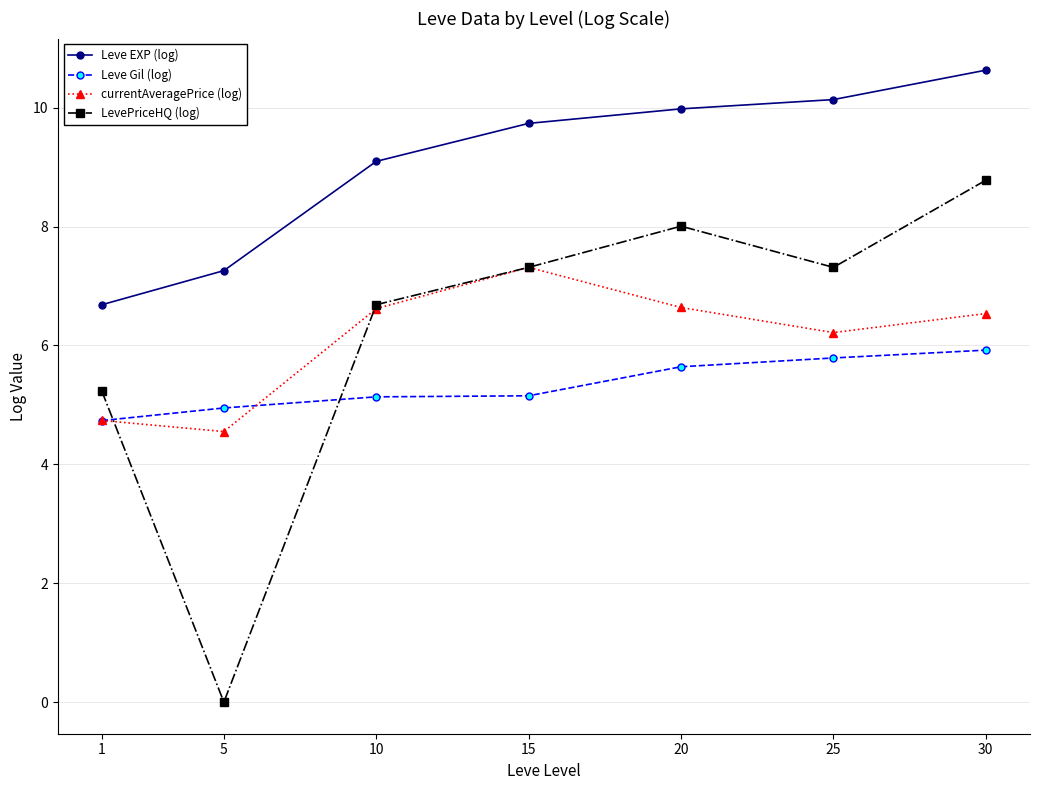

At how many categories does at least one series exceed 1?

7